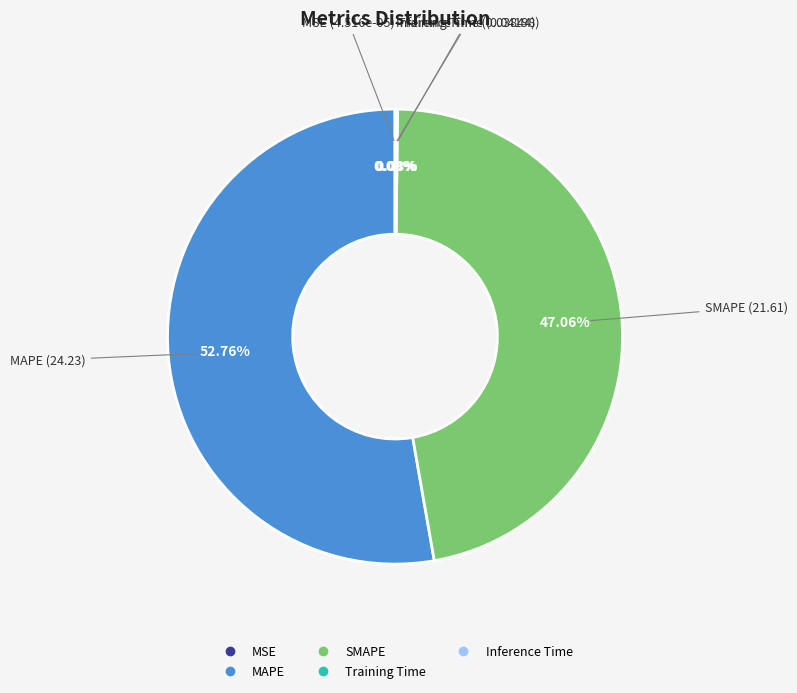

What is the largest slice in the pie chart?

MAPE